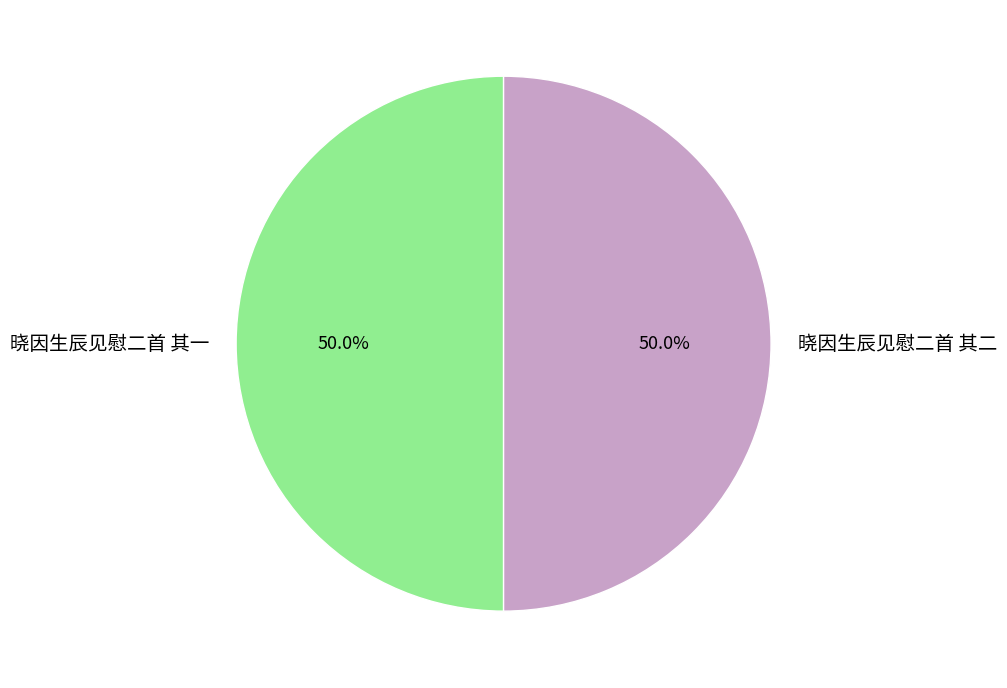

What is the ratio of the value at 晓因生辰见慰二首 其二 to the value at 晓因生辰见慰二首 其一?

1.0